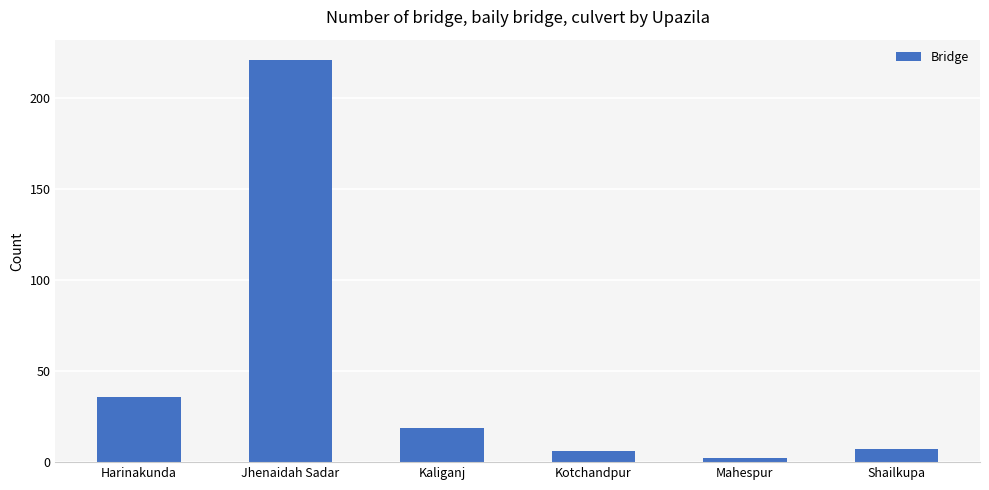

Reading right to left, extract all data points from this chart.

Shailkupa=7	Mahespur=2	Kotchandpur=6	Kaliganj=19	Jhenaidah Sadar=221	Harinakunda=36